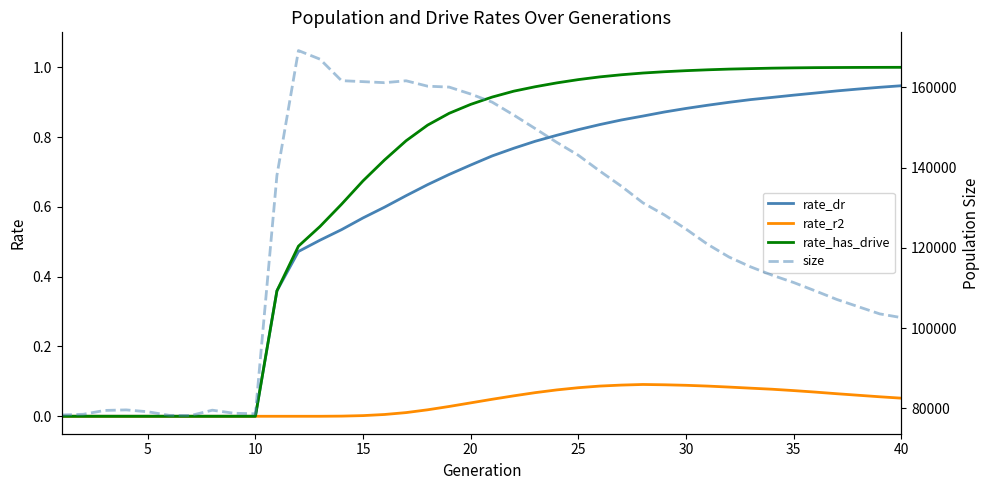

What is the difference between the maximum and minimum values in the rate_has_drive series?

1.0